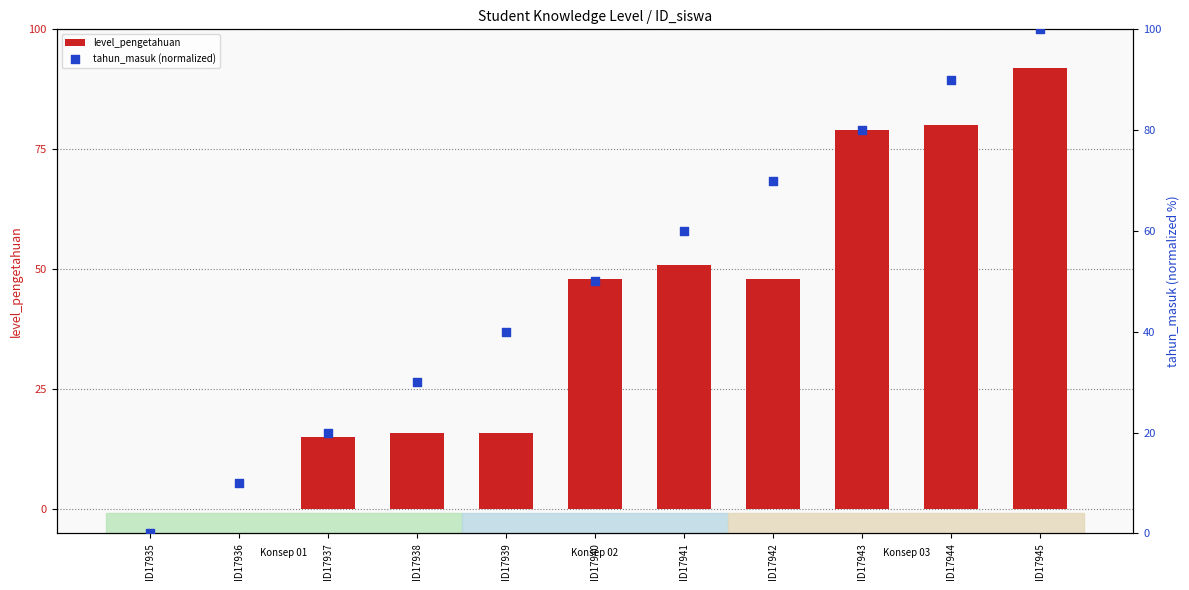

Which series has the largest total across all categories?

tahun_masuk (normalized)